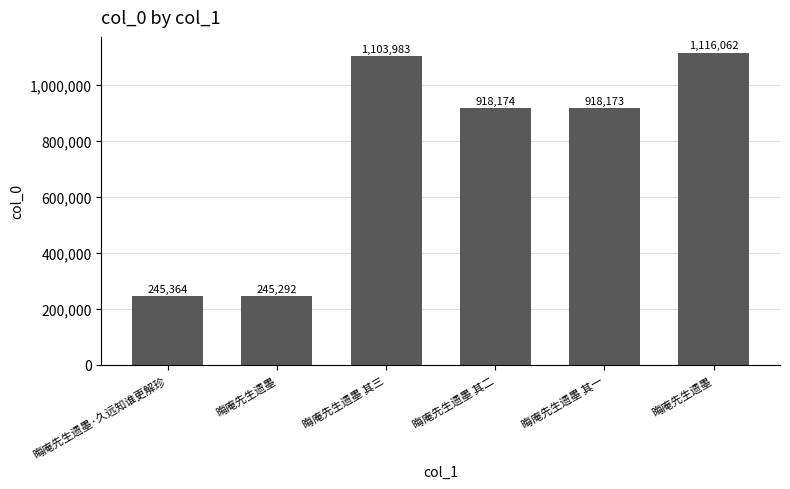

At which category does the chart reach its minimum across all series?

晦庵先生遗墨